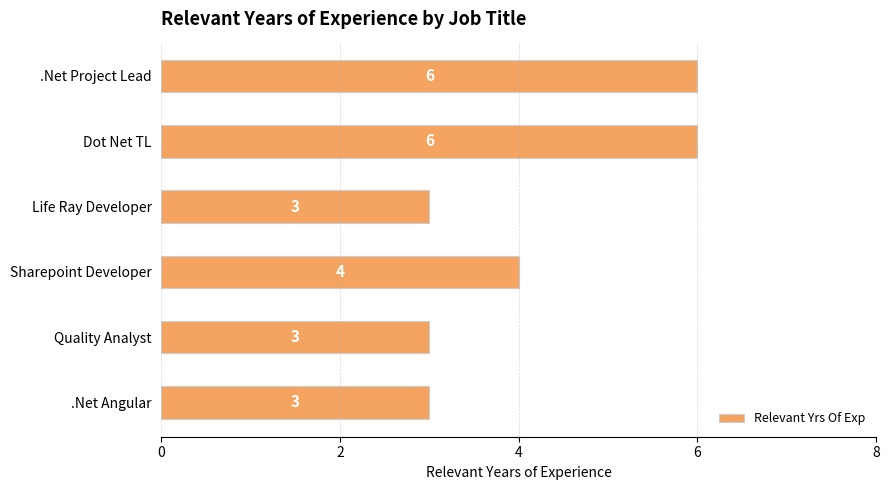

Reading top to bottom, transcribe all the data shown in this chart.

.Net Project Lead=6	Dot Net TL=6	Life Ray Developer=3	Sharepoint Developer=4	Quality Analyst=3	.Net Angular=3